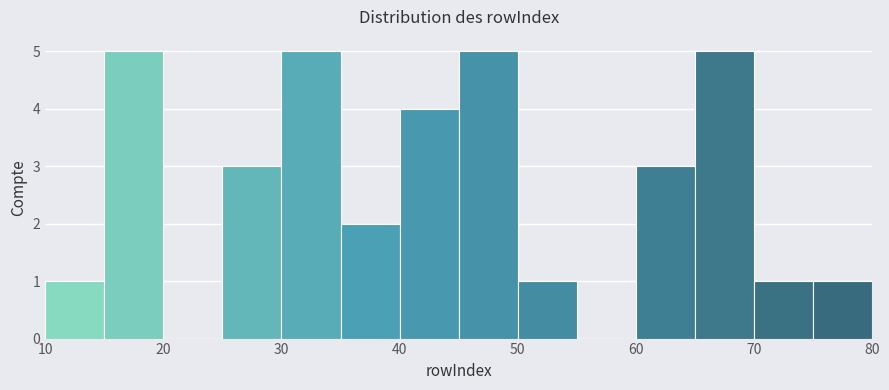

Reading left to right, transcribe this chart: for each bar, give the range it covers on the x-axis and its height. The values are not printed on the chart, so give them approximately, as read against the axis.

10 to 15: 1
15 to 20: 5
20 to 25: 0
25 to 30: 3
30 to 35: 5
35 to 40: 2
40 to 45: 4
45 to 50: 5
50 to 55: 1
55 to 60: 0
60 to 65: 3
65 to 70: 5
70 to 75: 1
75 to 80: 1